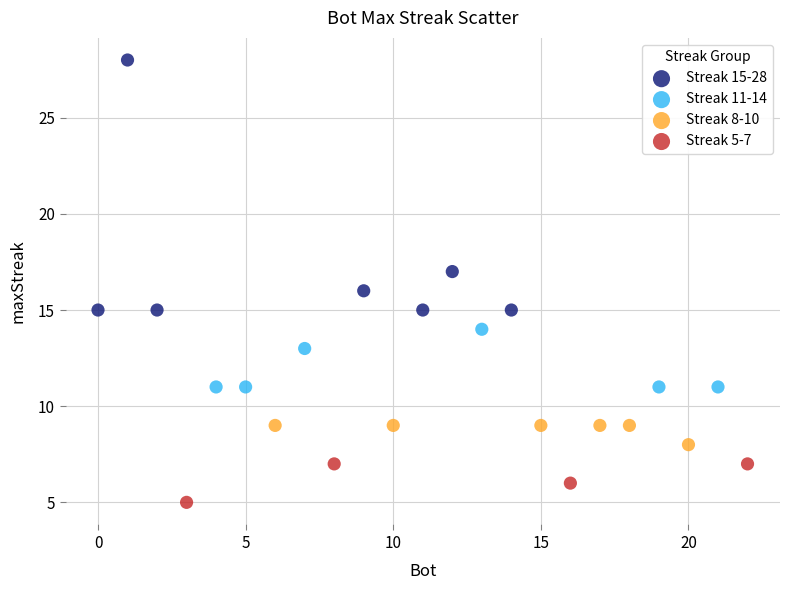

Which series contains the lowest Y value?

Streak 5-7